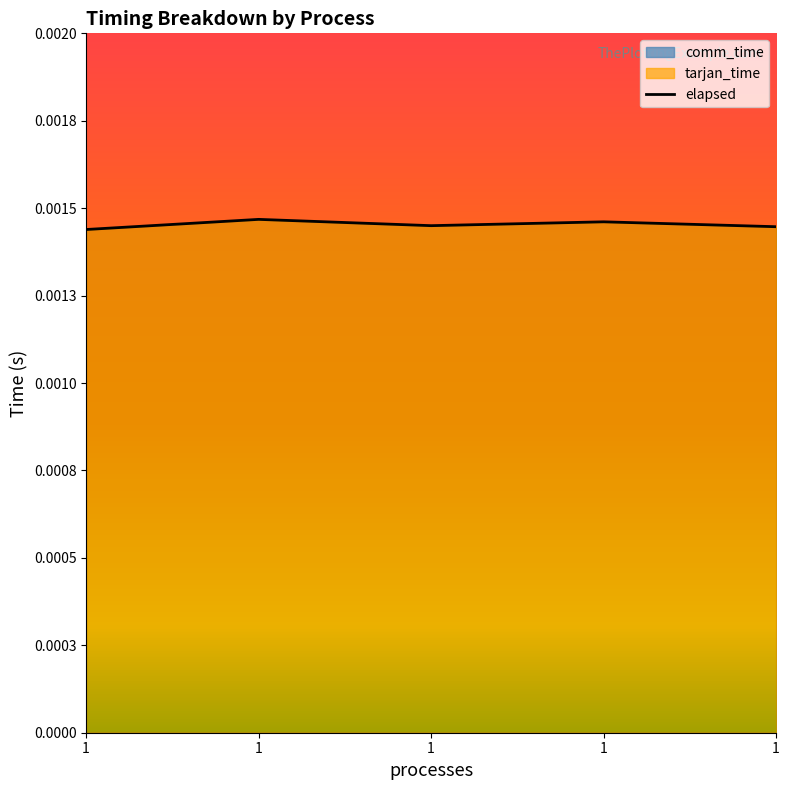

Does the chart have visible grid lines?

No